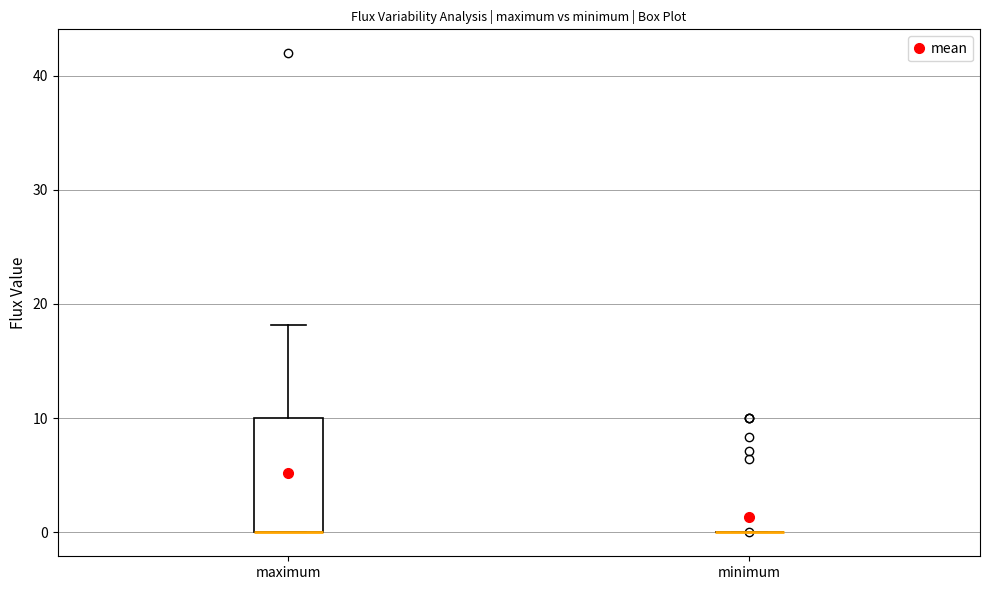

Which box is the tallest, from its lower edge to its upper edge?

maximum